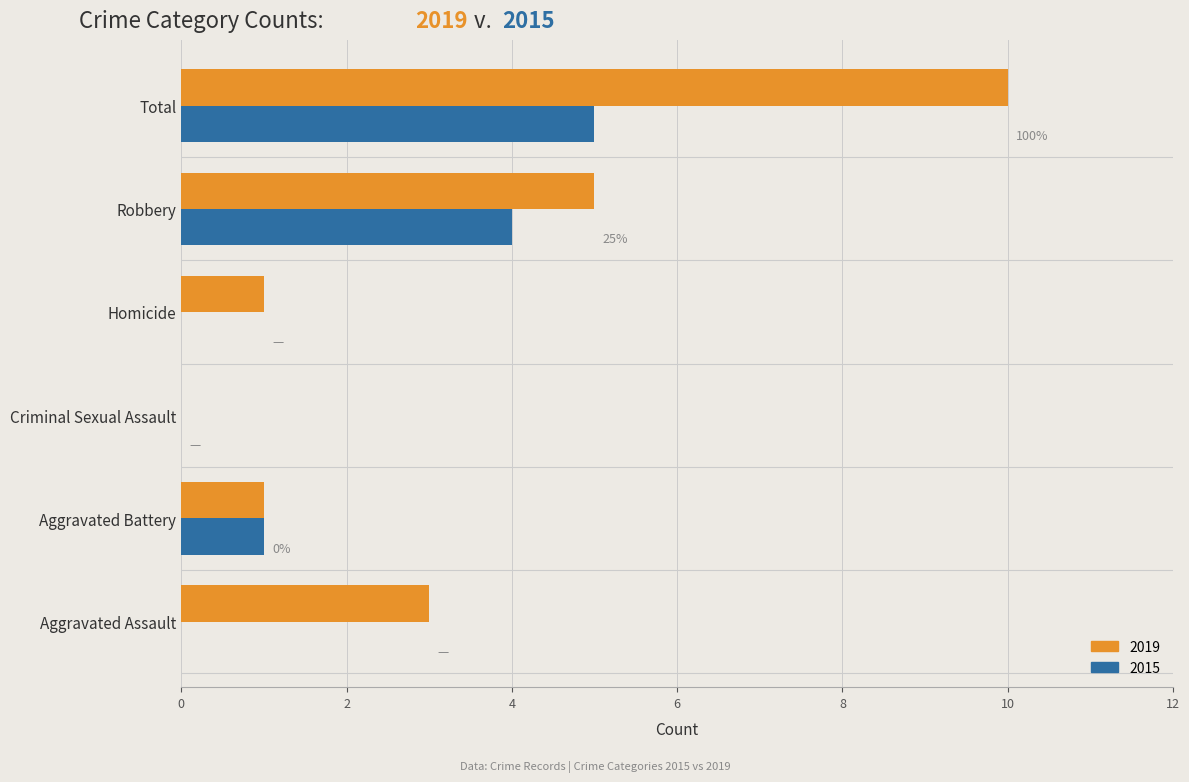

The value of 2019 at Homicide is 1. True or false?

True